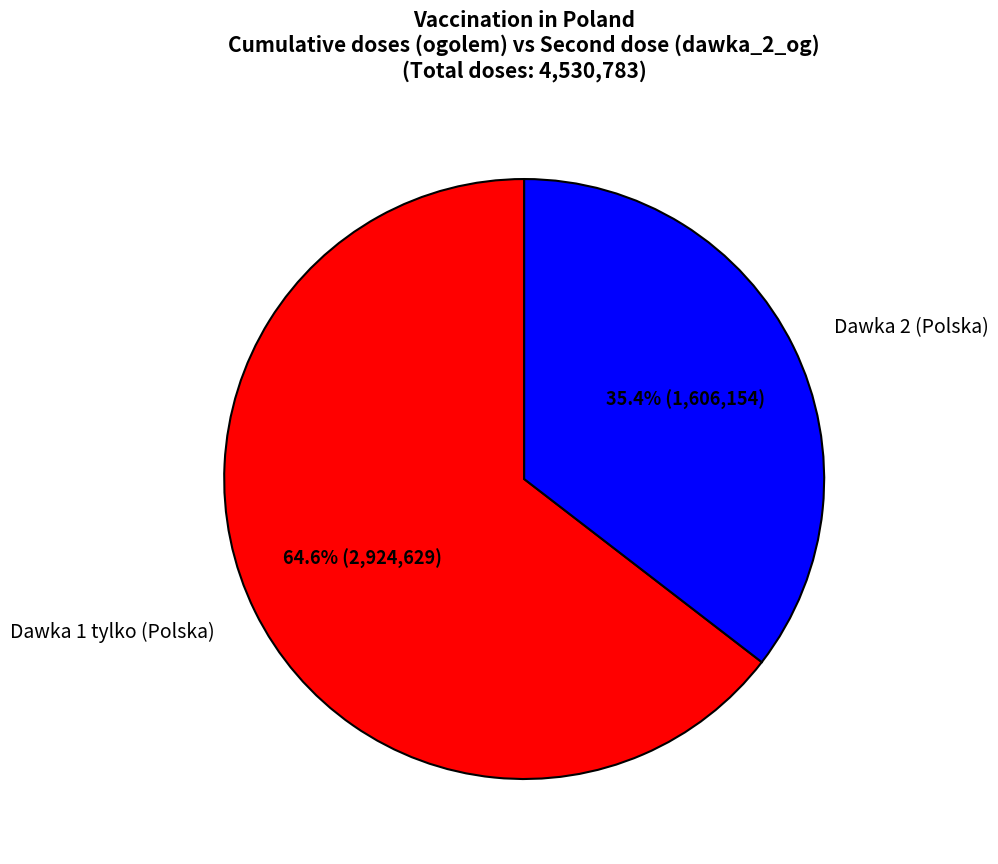

Rank the categories by value from highest to lowest.

Dawka 1 tylko (Polska), Dawka 2 (Polska)